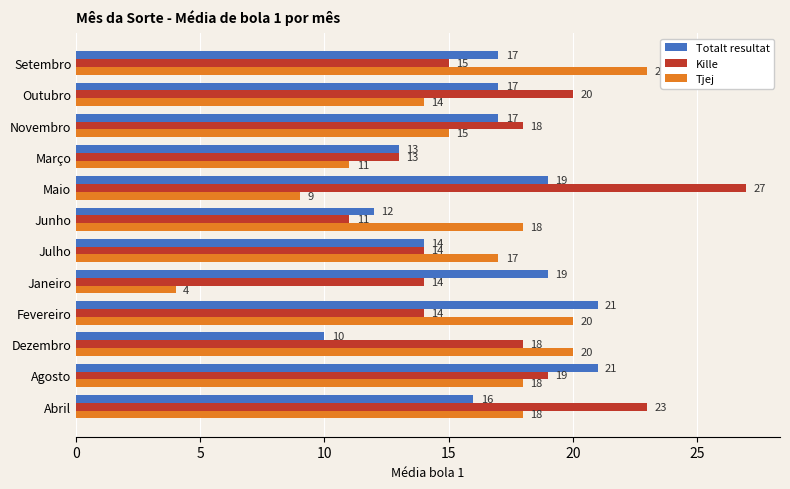

Count the number of categories in the chart.

12